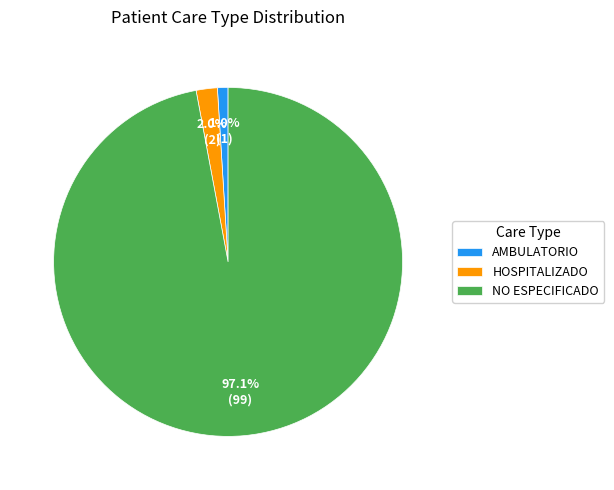

What percentage is NOT represented by HOSPITALIZADO?

98.0%